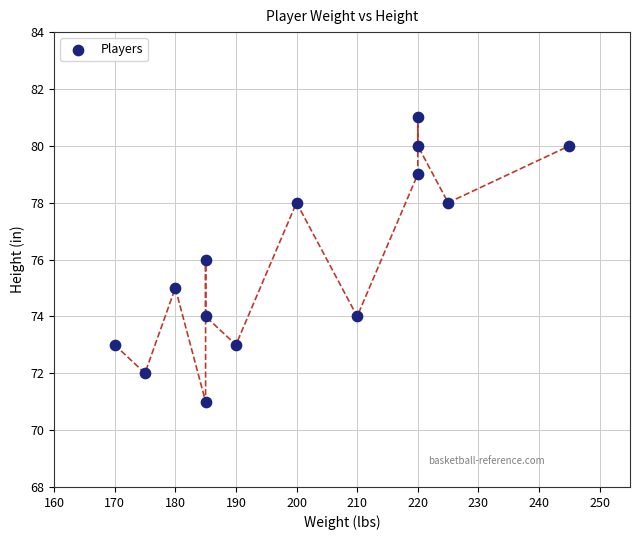

What is the range of Y values (max minus min)?

10